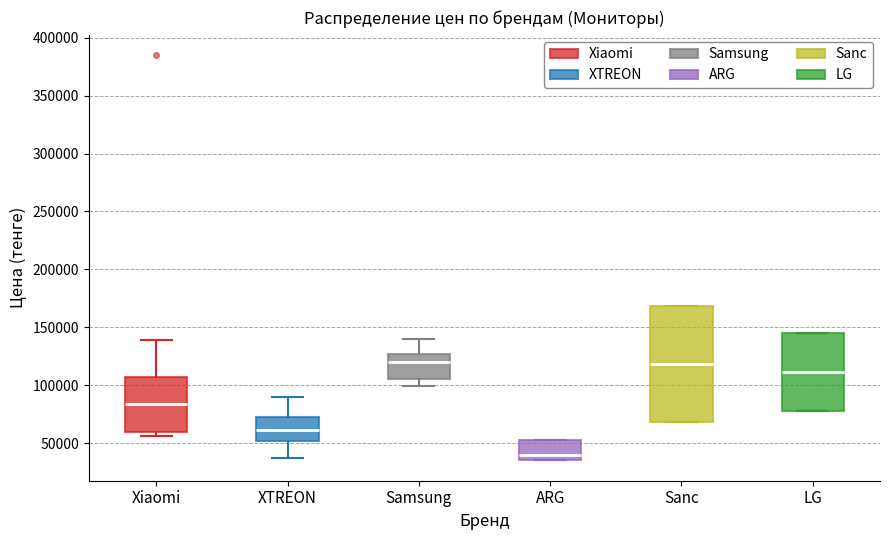

Reading left to right, transcribe this box plot: for each box, give where its median line is, the range the box spans, and where its two whiskers end, as read against the y-axis. The values are not printed on the chart, so give them approximately, as read against the axis.

Xiaomi: median 85000, box 60000 to 105000, whiskers 55000 to 140000
XTREON: median 60000, box 50000 to 70000, whiskers 35000 to 90000
Samsung: median 120000, box 105000 to 125000, whiskers 100000 to 140000
ARG: median 40000, box 35000 to 50000, whiskers 35000 to 50000
Sanc: median 120000, box 70000 to 170000, whiskers 70000 to 170000
LG: median 110000, box 80000 to 145000, whiskers 80000 to 145000